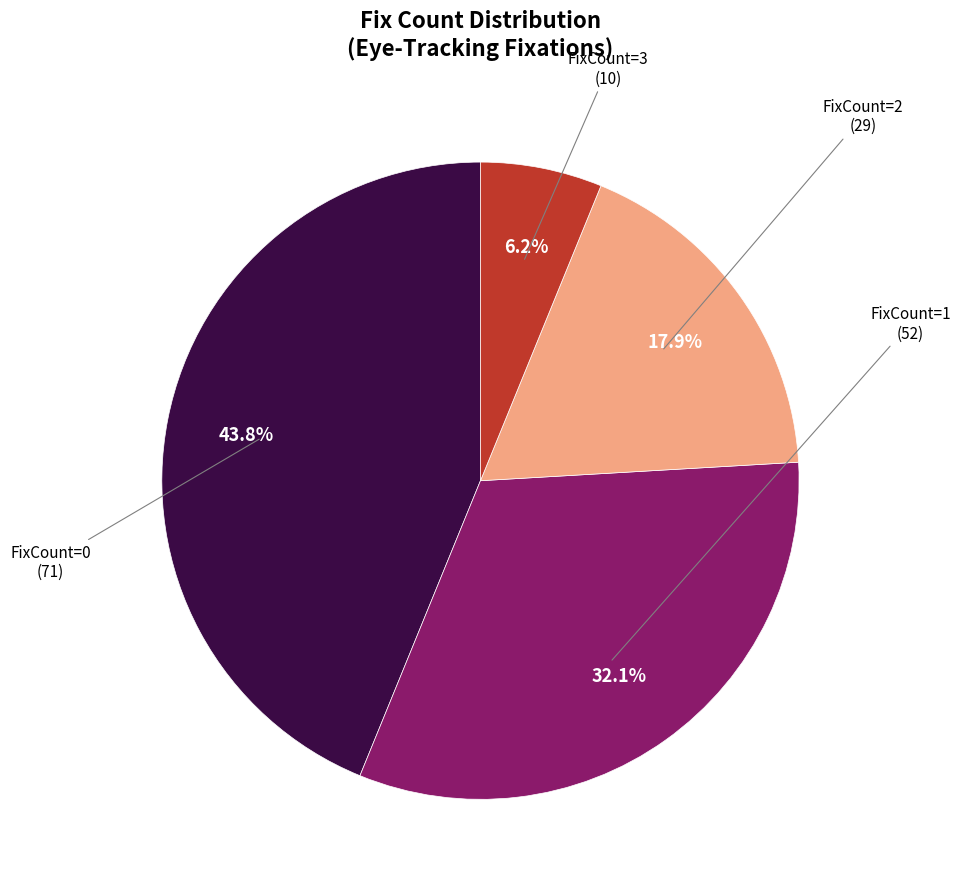

Does any single category account for the majority?

No